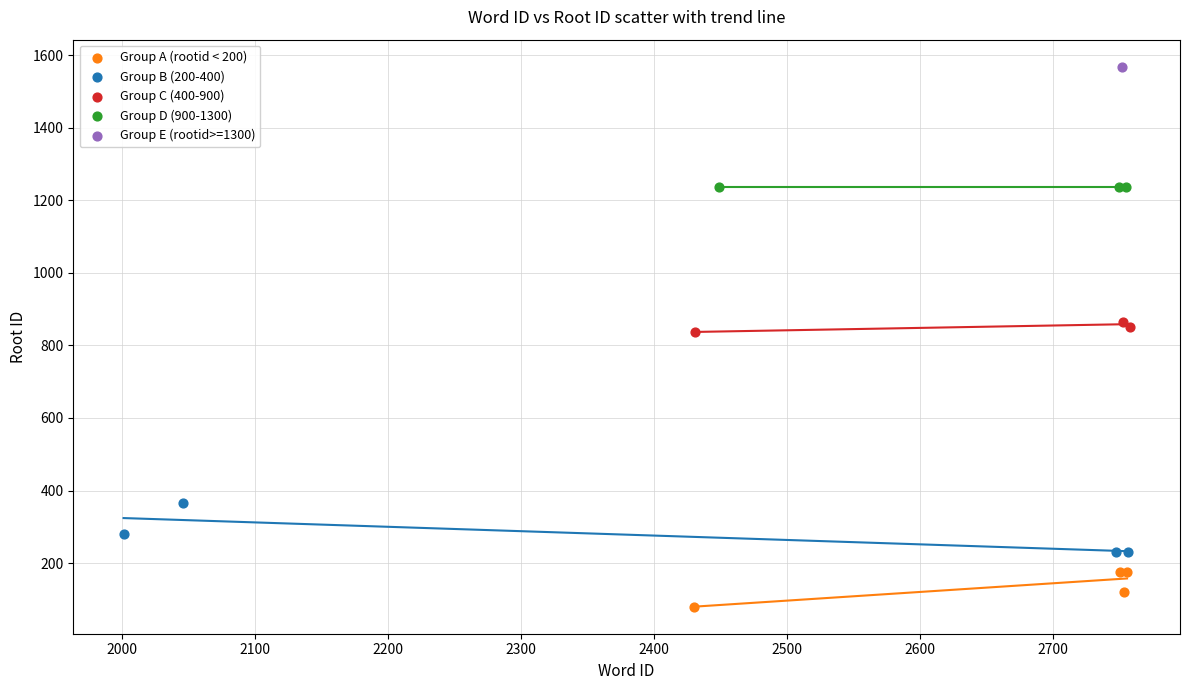

Which series reaches the maximum Y coordinate?

Group E (rootid>=1300)